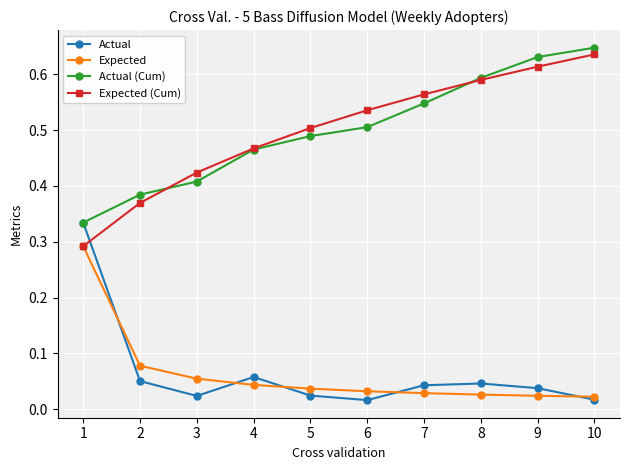

At how many categories does at least one series exceed 0?

10